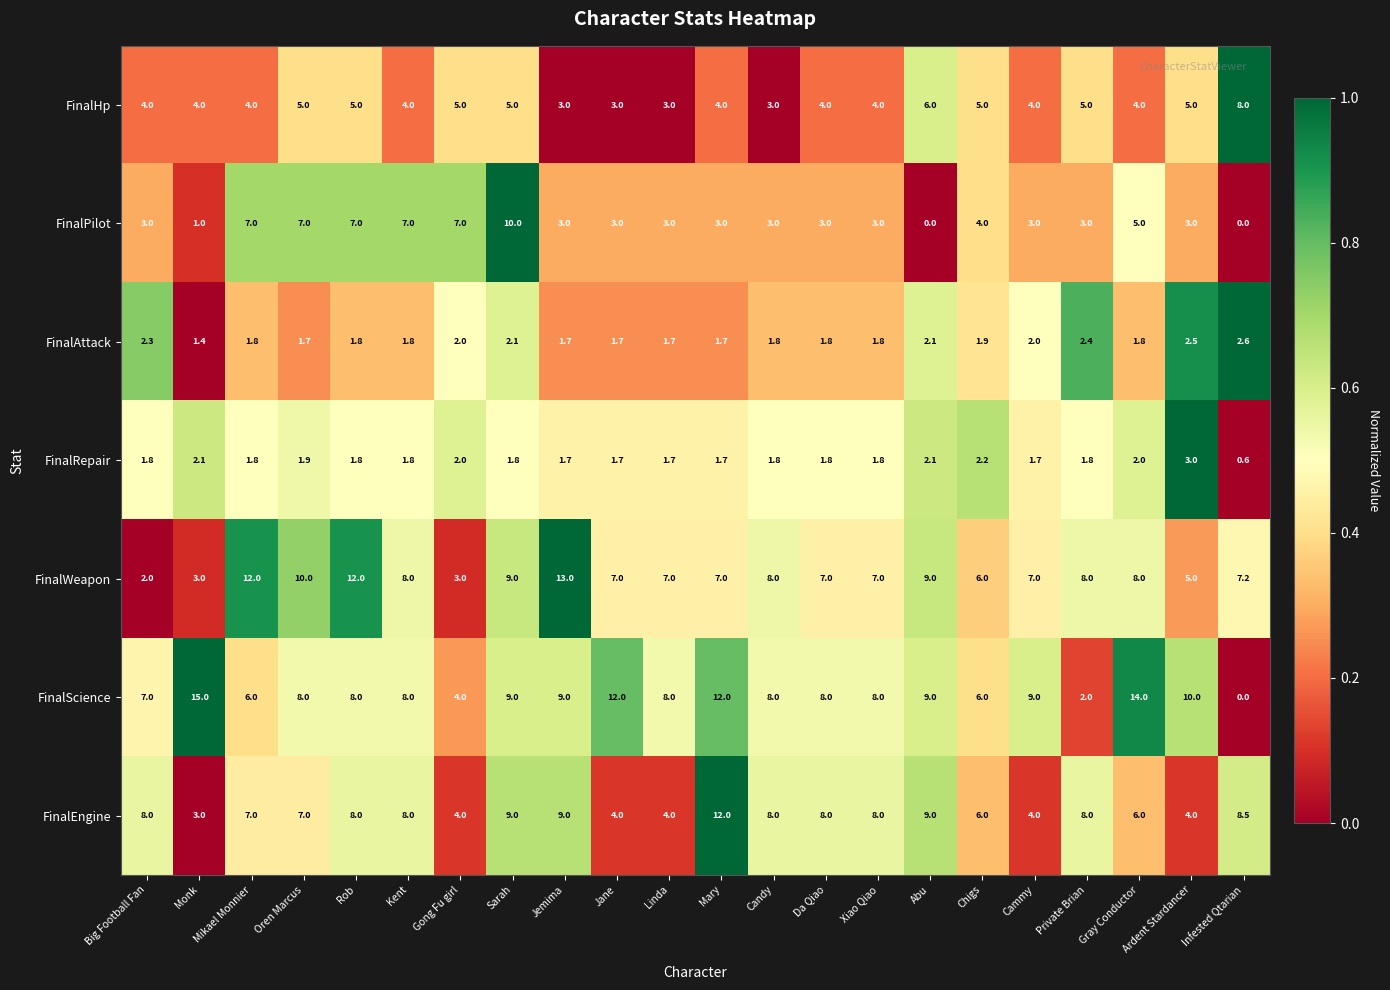

List the series in order of their peak value, lowest first.

FinalAttack, FinalRepair, FinalHp, FinalPilot, FinalEngine, FinalWeapon, FinalScience